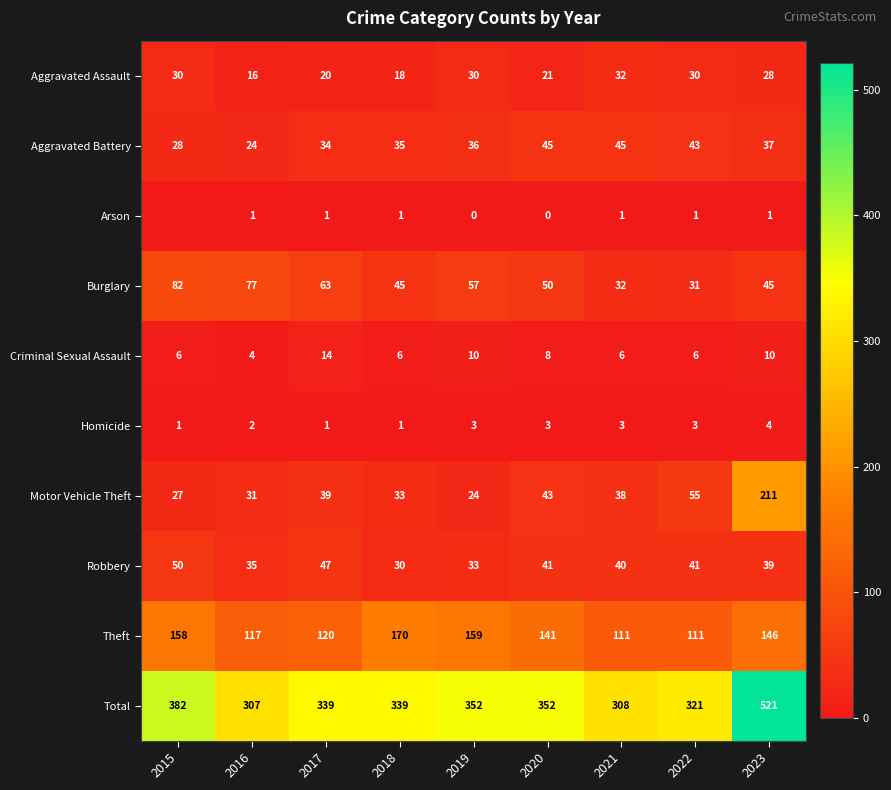

Which has a higher value, 2016 or 2020?

2020